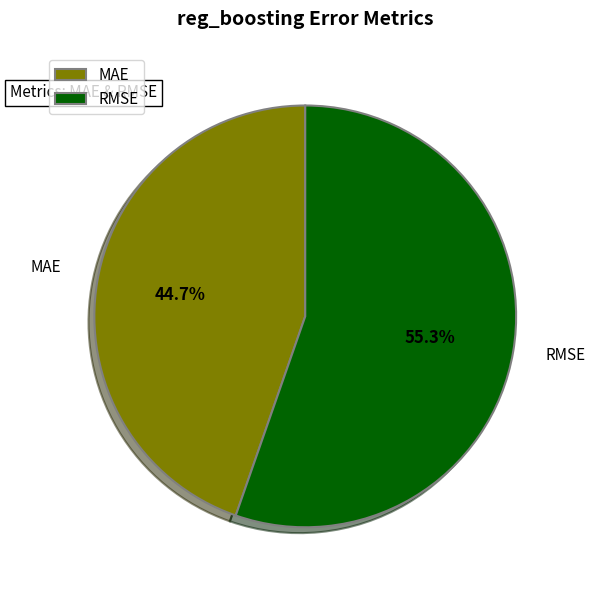

What is the largest slice in the pie chart?

RMSE